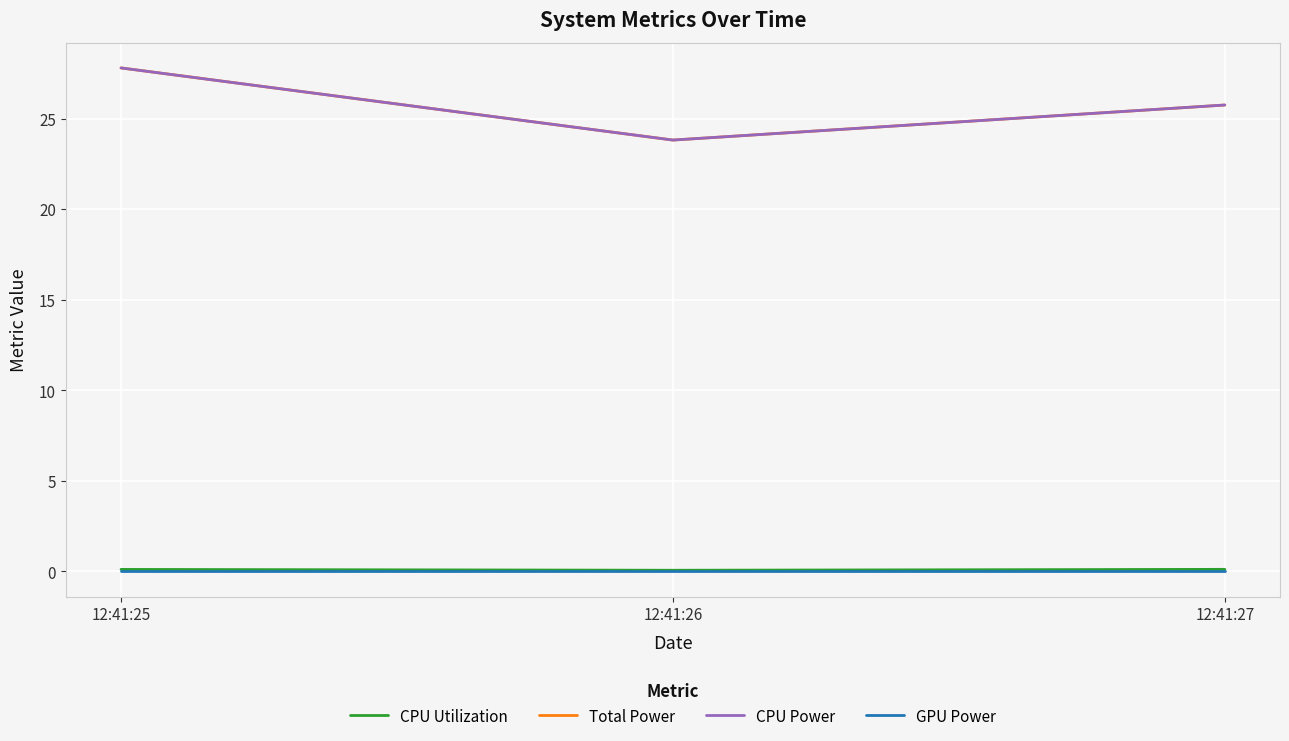

Reading left to right, transcribe all the data shown in this chart.

CPU Utilization: 12:41:25=0.1	12:41:26=0.1	12:41:27=0.1
Total Power: 12:41:25=27.8	12:41:26=23.8	12:41:27=25.7
CPU Power: 12:41:25=27.8	12:41:26=23.8	12:41:27=25.7
GPU Power: 12:41:25=0.0	12:41:26=0.0	12:41:27=0.0